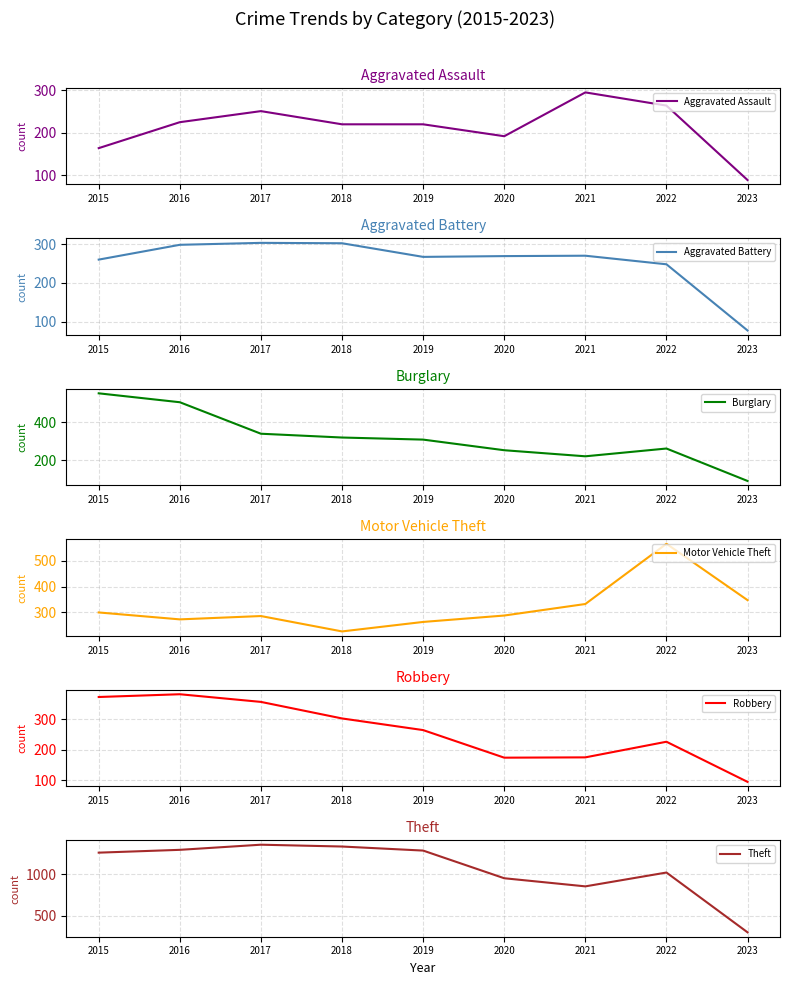

How many interior local valleys does the Robbery series have?

1